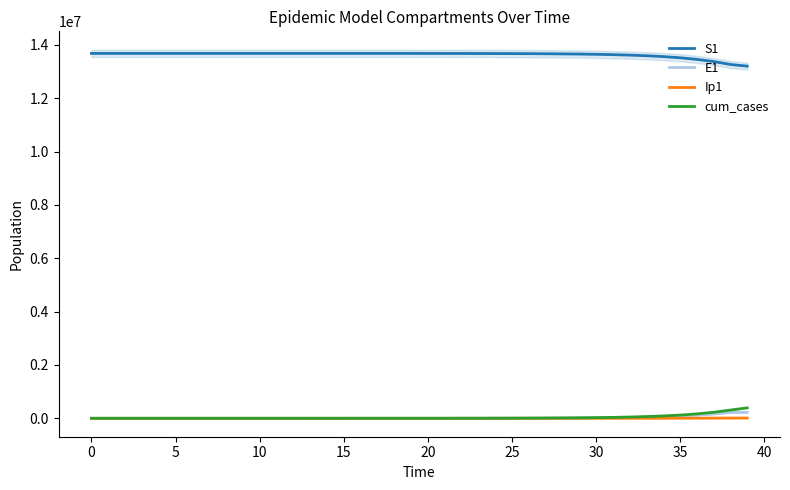

Does the chart have visible grid lines?

No